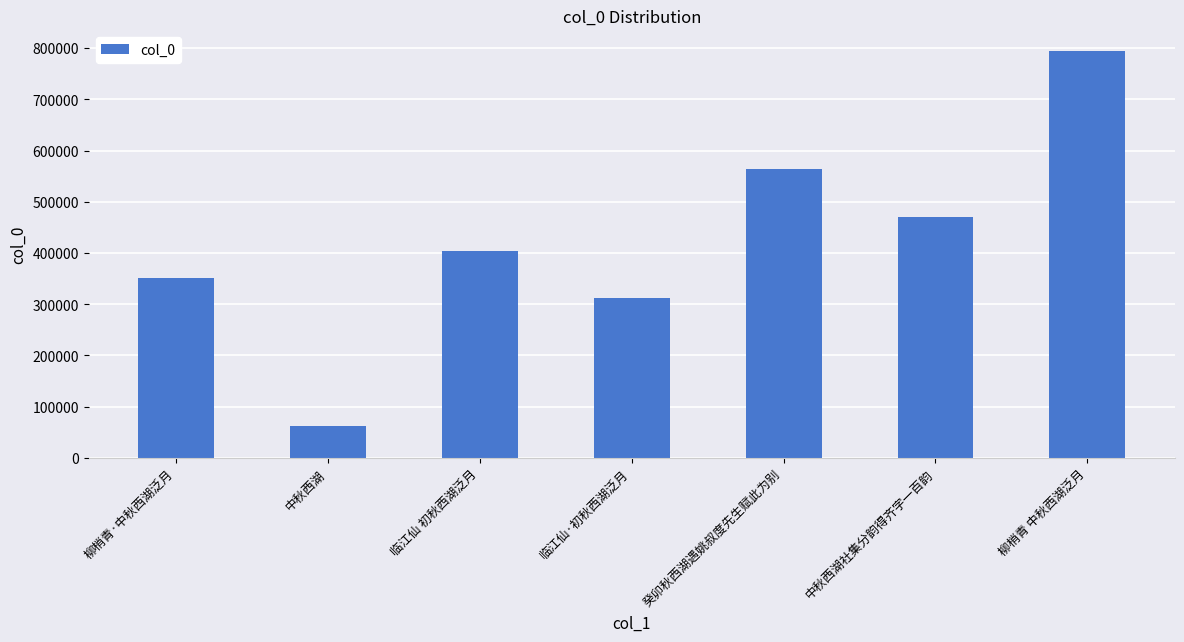

What is the change in value from 临江仙 初秋西湖泛月 to 临江仙·初秋西湖泛月?

-90676